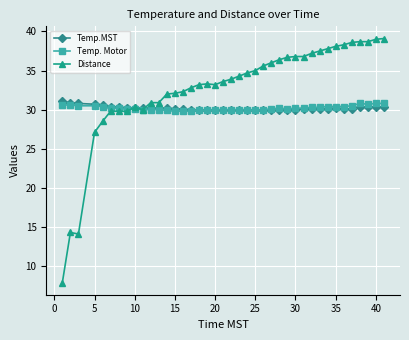

True or false: Temp.MST has more than 0 points higher than both neighbors.

True